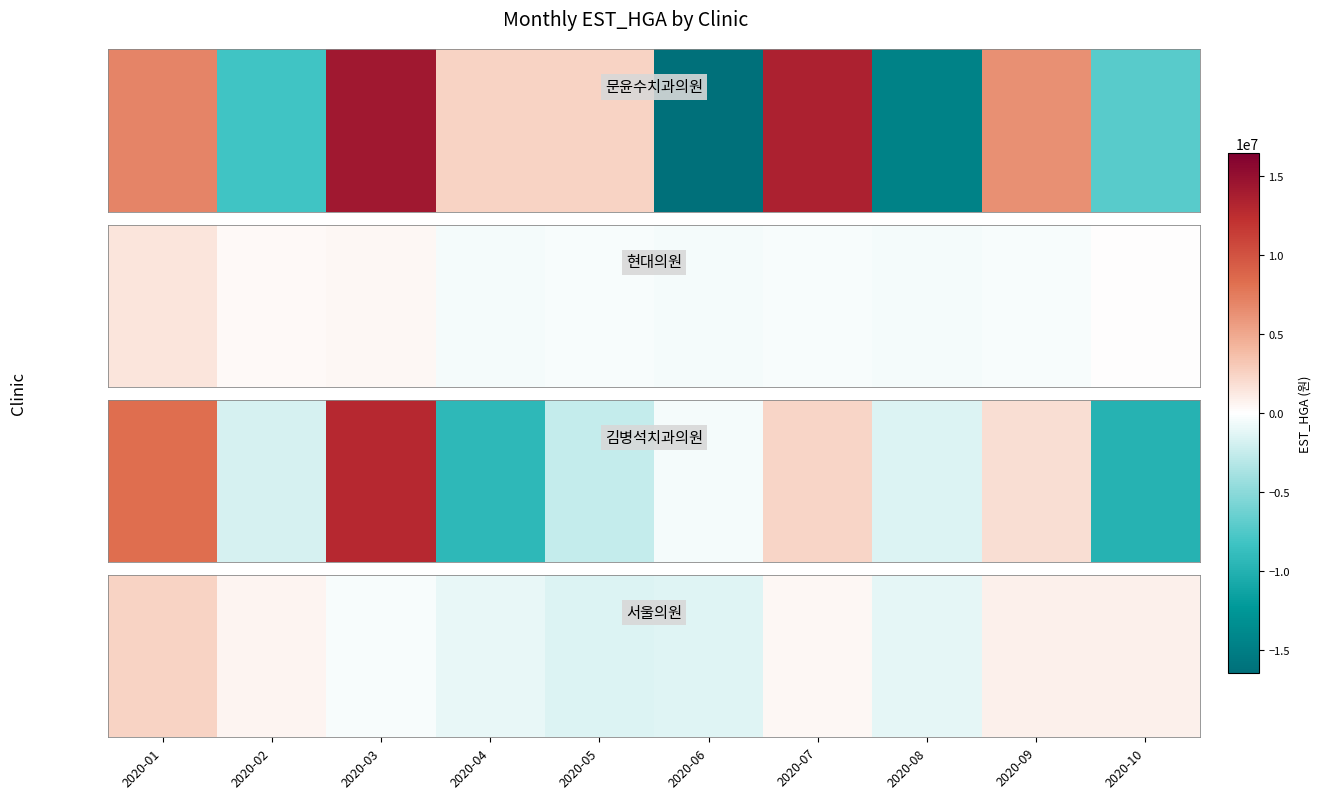

Rank the categories by value from lowest to highest.

2020-05, 2020-06, 2020-08, 2020-04, 2020-03, 2020-07, 2020-02, 2020-10, 2020-09, 2020-01